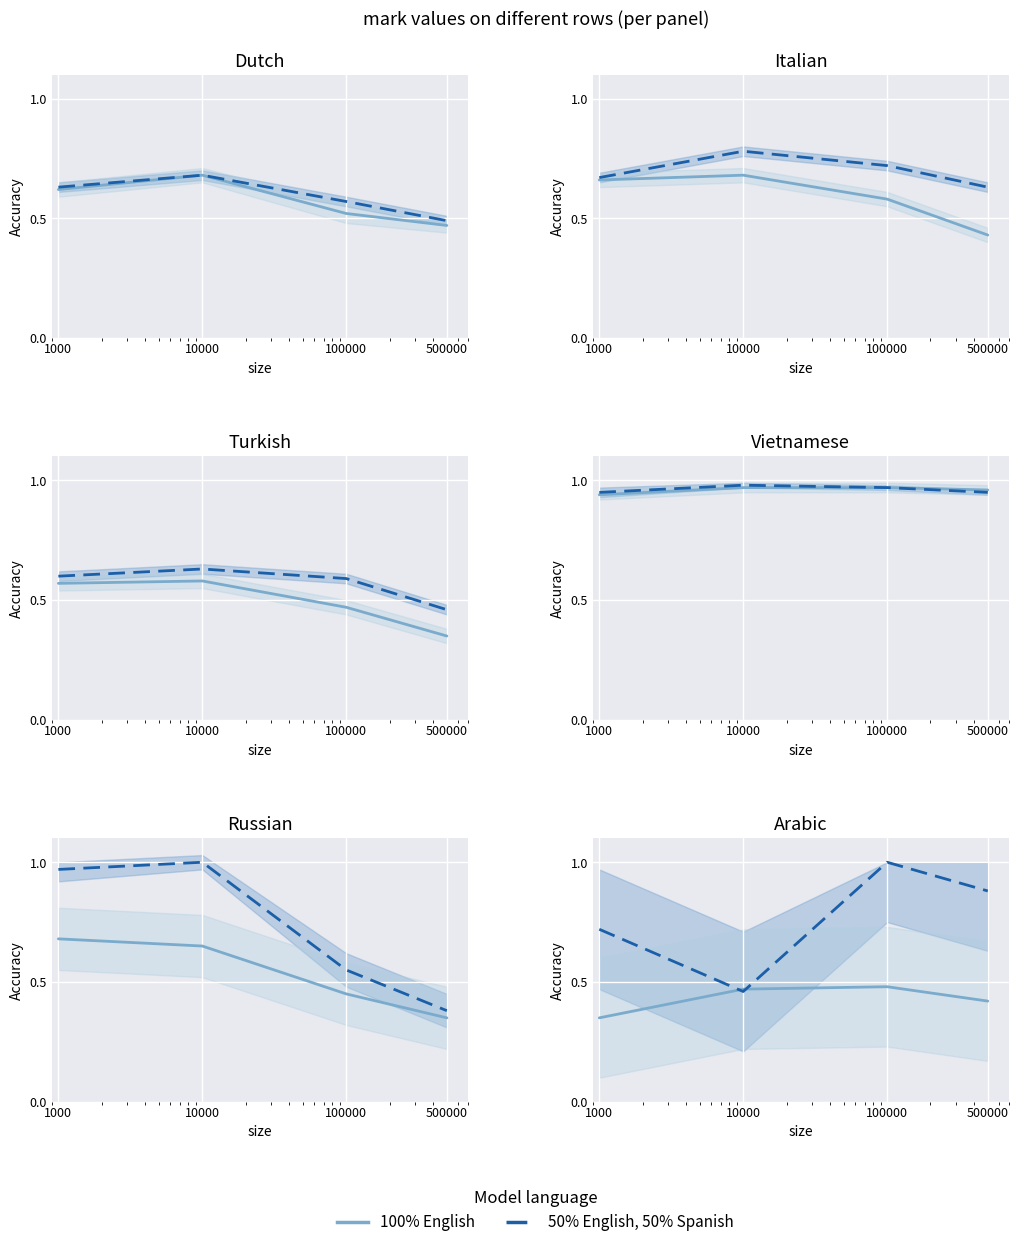

The 100% English series shows 0.5 at 10000. True or false?

True